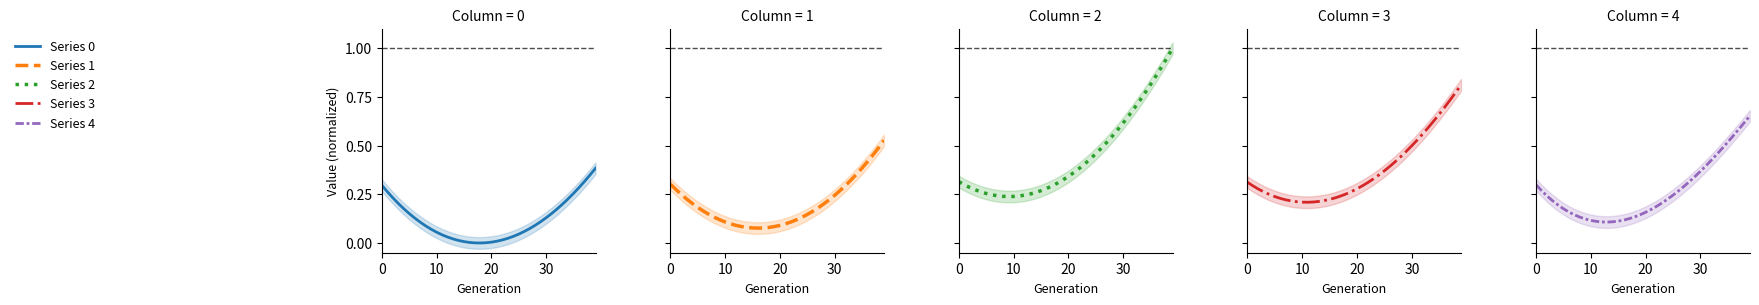

At which category does Series 0 reach its first local valley?

18